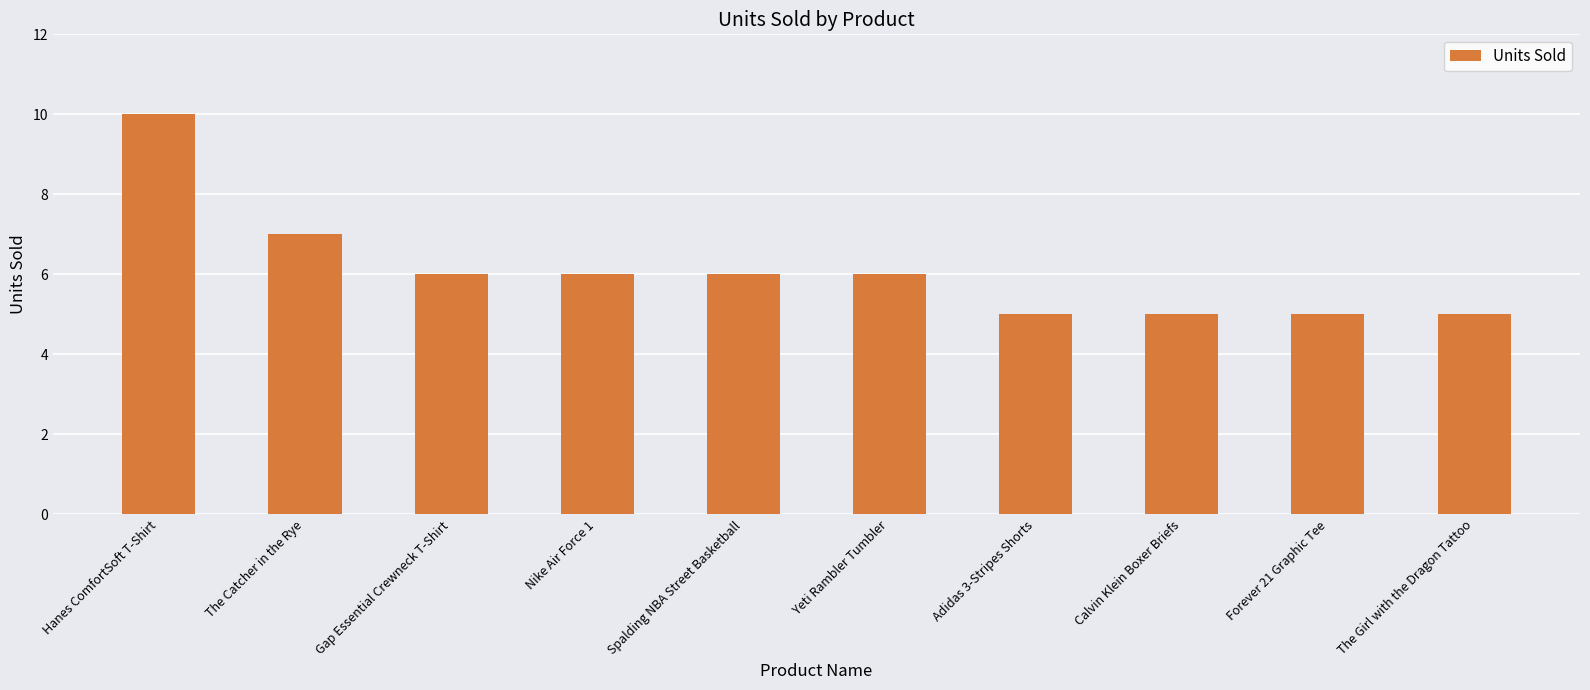

How many bars are there in total?

10